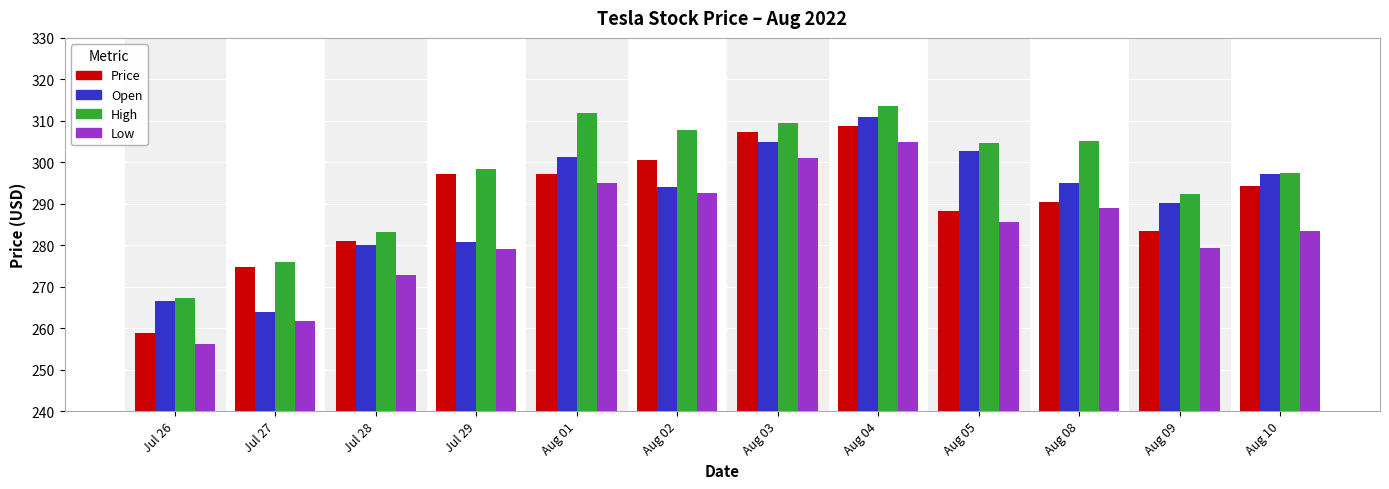

What is the minimum value for Price?

258.9